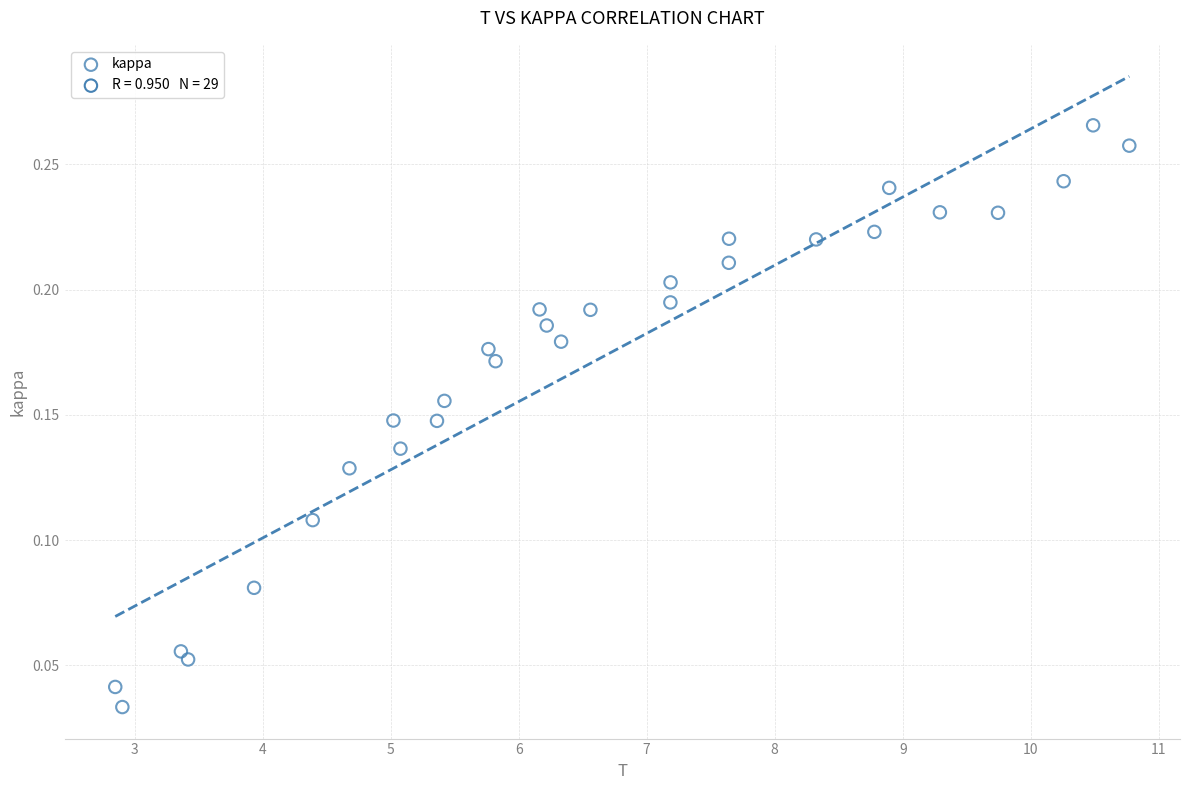

What is the range of X values (max minus min)?

7.9